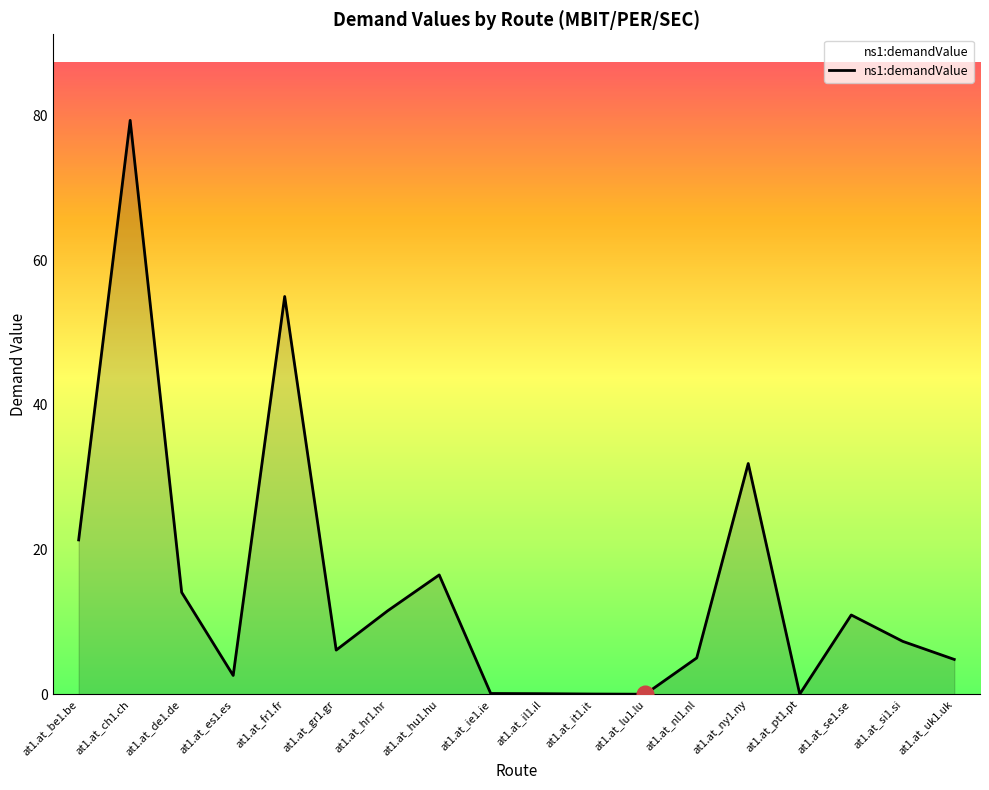

What position from the right is at1.at_se1.se?

3